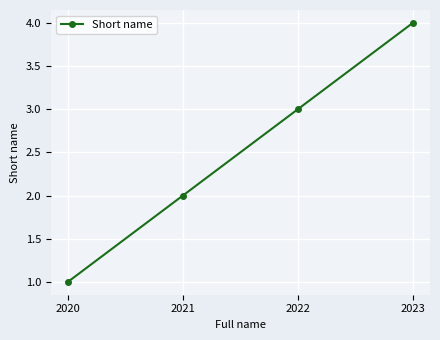

What is the change in value from 2021 to 2022?

+1